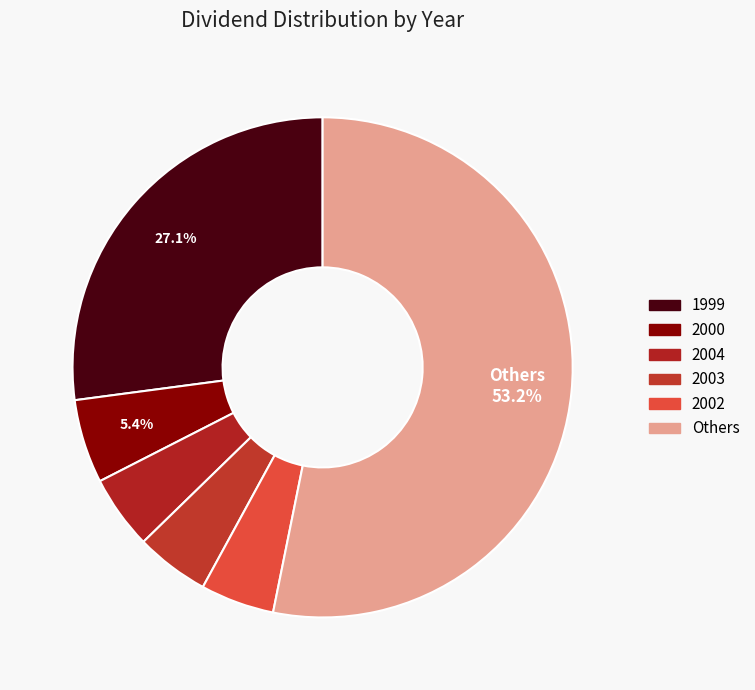

Count the number of slices in the pie.

6